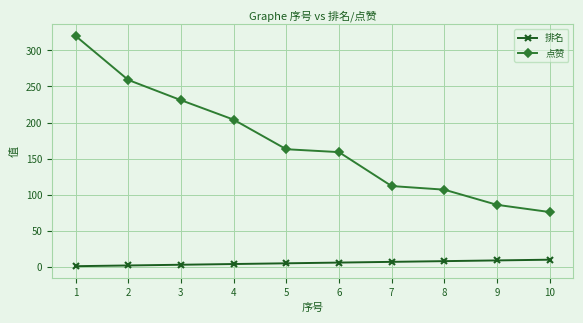

How many data points in 点赞 are less than 163?

5